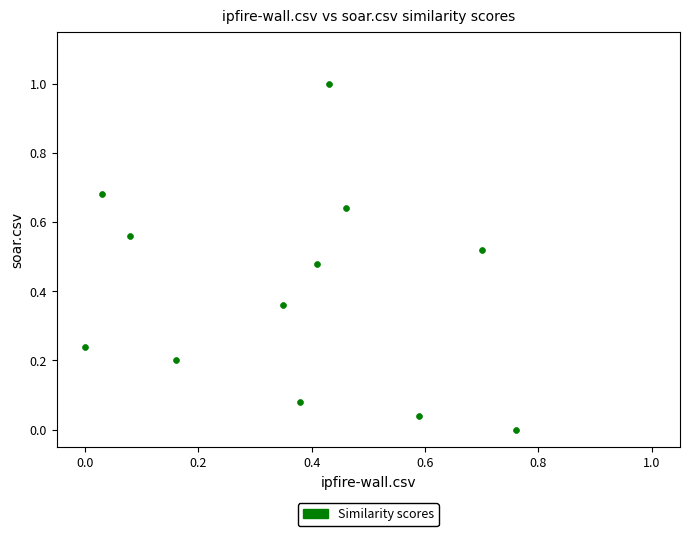

What is the range of Y values (max minus min)?

1.0